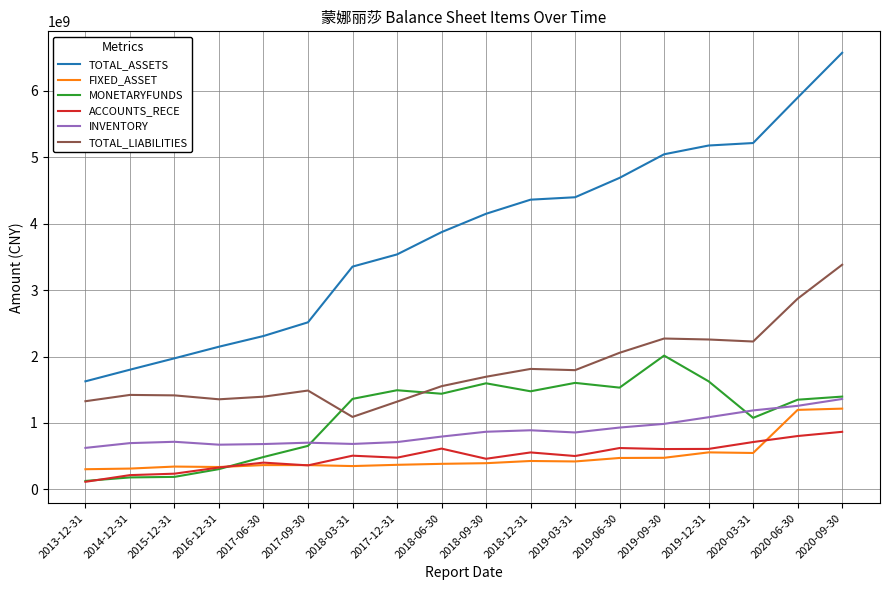

How many categories are shown in the chart?

18